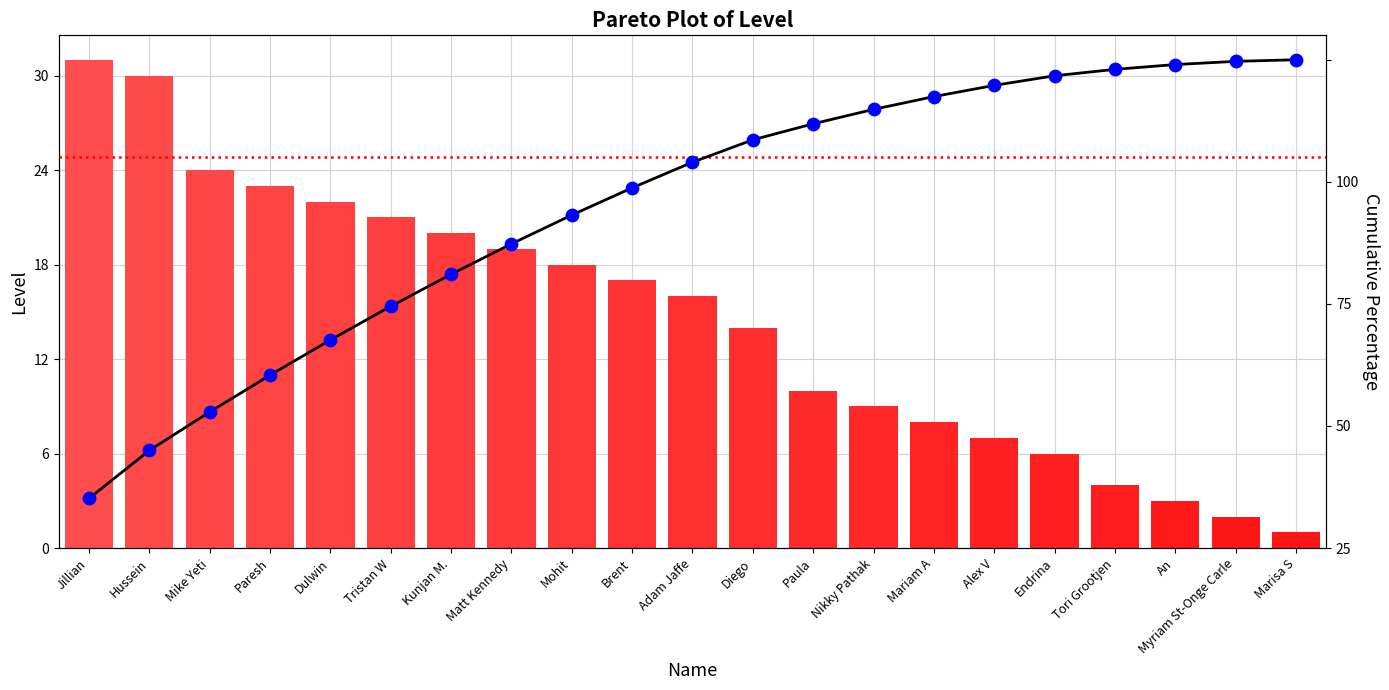

What is the total value across all series at Mariam A?

100.5